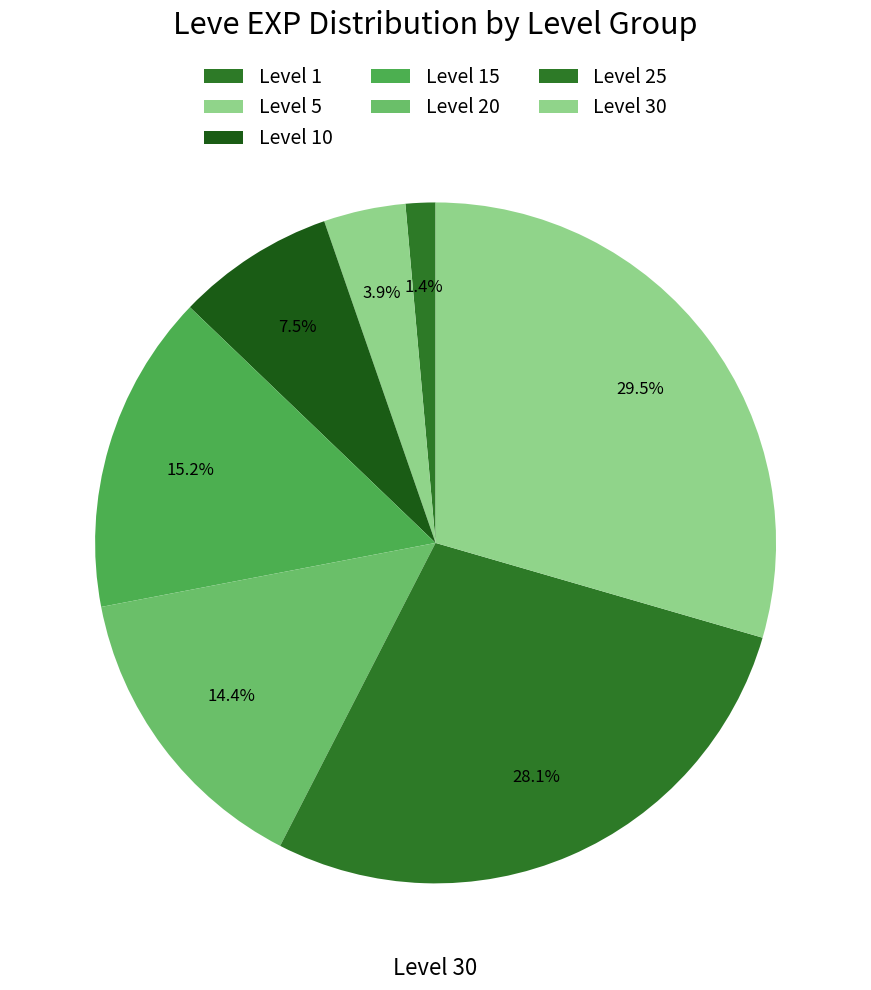

How many slices are in this pie chart?

7